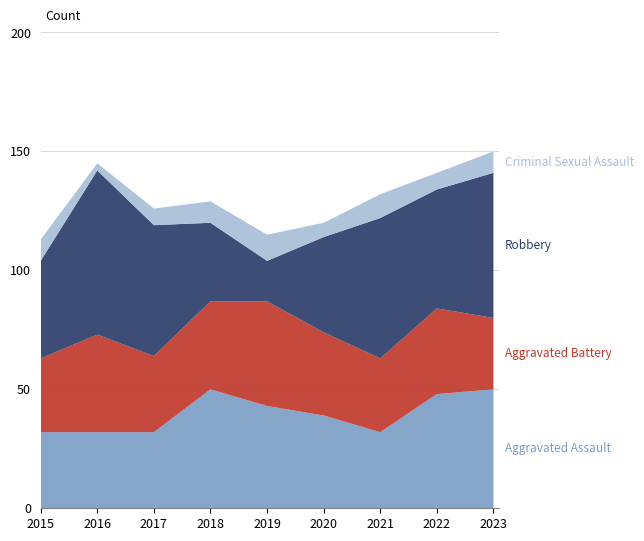

Reading right to left, what are all the values shown in this chart?

Aggravated Assault: 50	48	32	39	43	50	32	32	32
Aggravated Battery: 30	36	31	35	44	37	32	41	31
Robbery: 61	50	59	40	17	33	55	69	41
Criminal Sexual Assault: 9	7	10	6	11	9	7	3	9